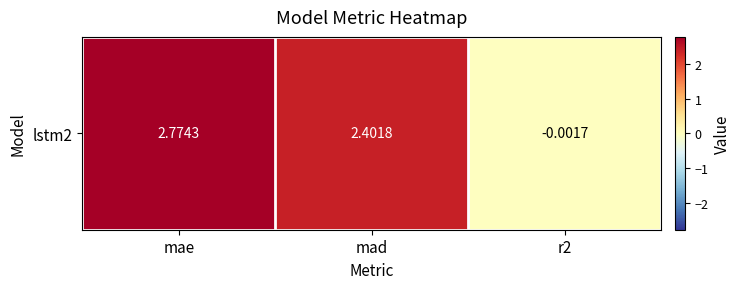

Which category has the lowest value across all series?

r2